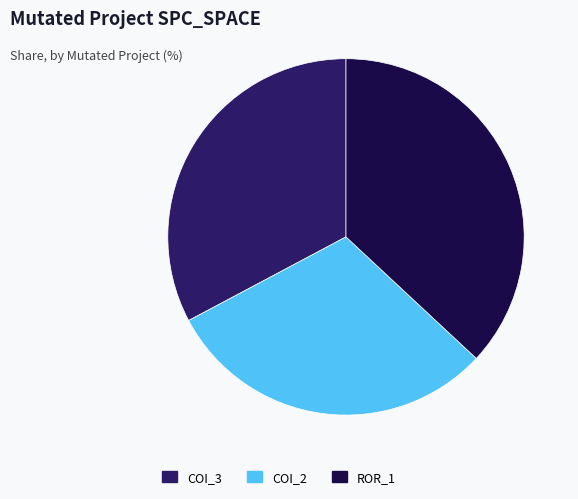

Is the sum of COI_3 and ROR_1 greater than half?

Yes